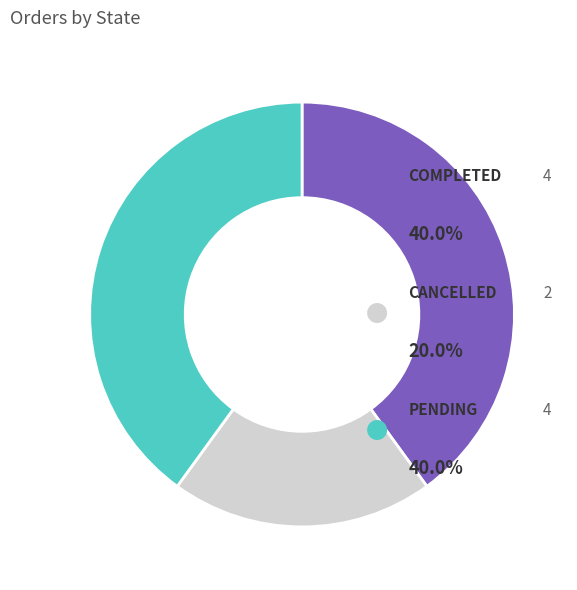

To the nearest percent, what percentage of the pie is CANCELLED?

20%